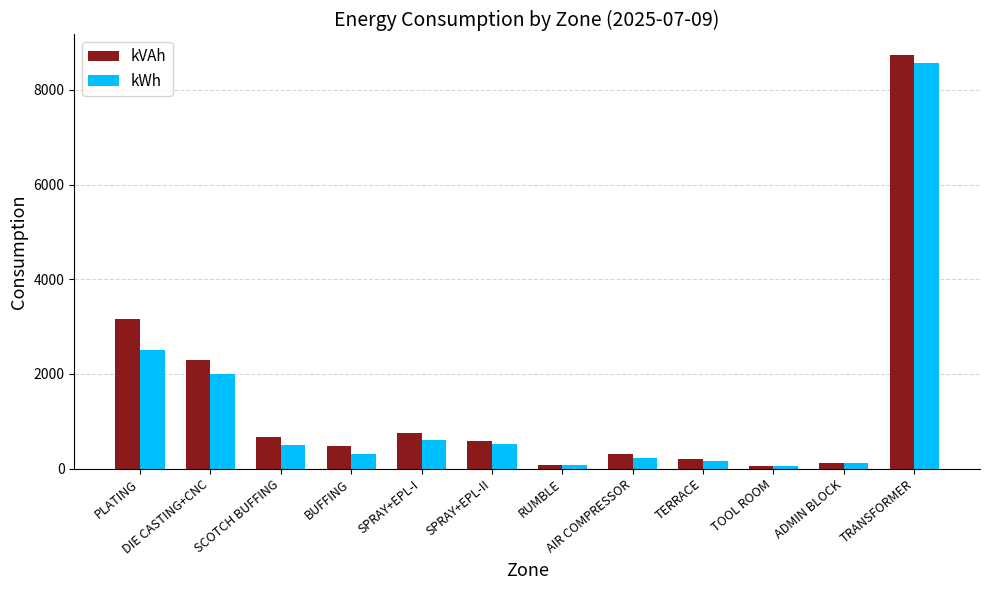

What are all the series names shown in the legend?

kVAh, kWh